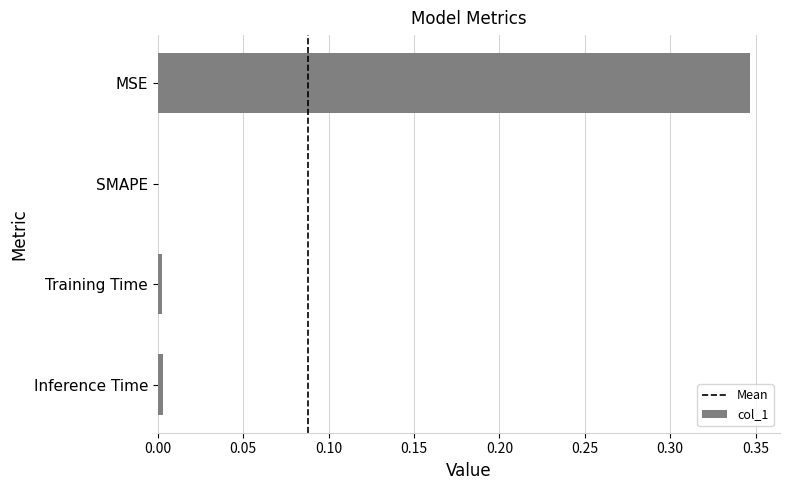

What is the change in value from MSE to SMAPE?

-0.3